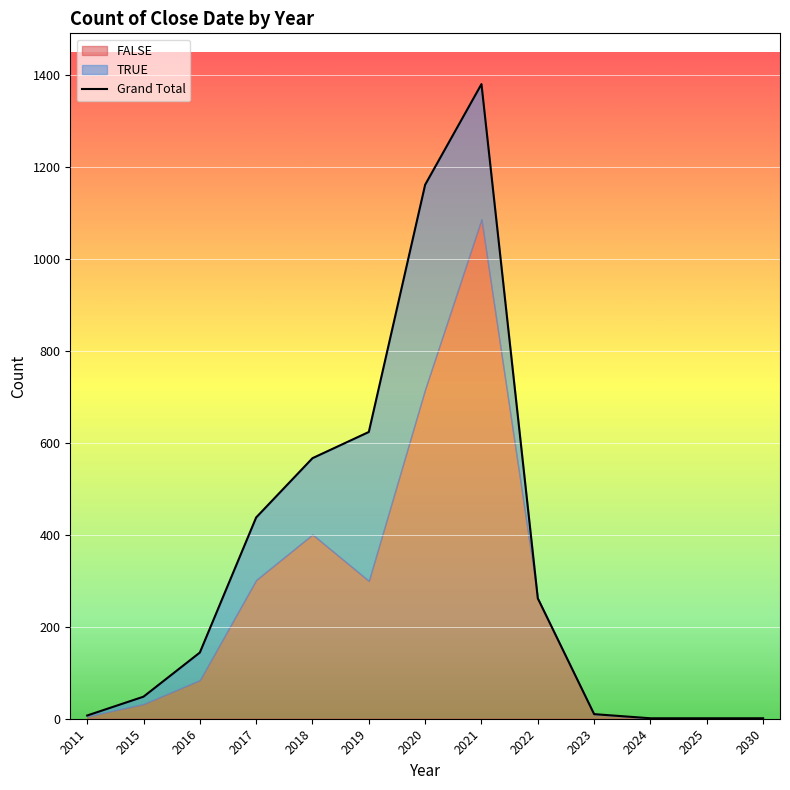

True or false: Grand Total and FALSE intersect in this chart.

False